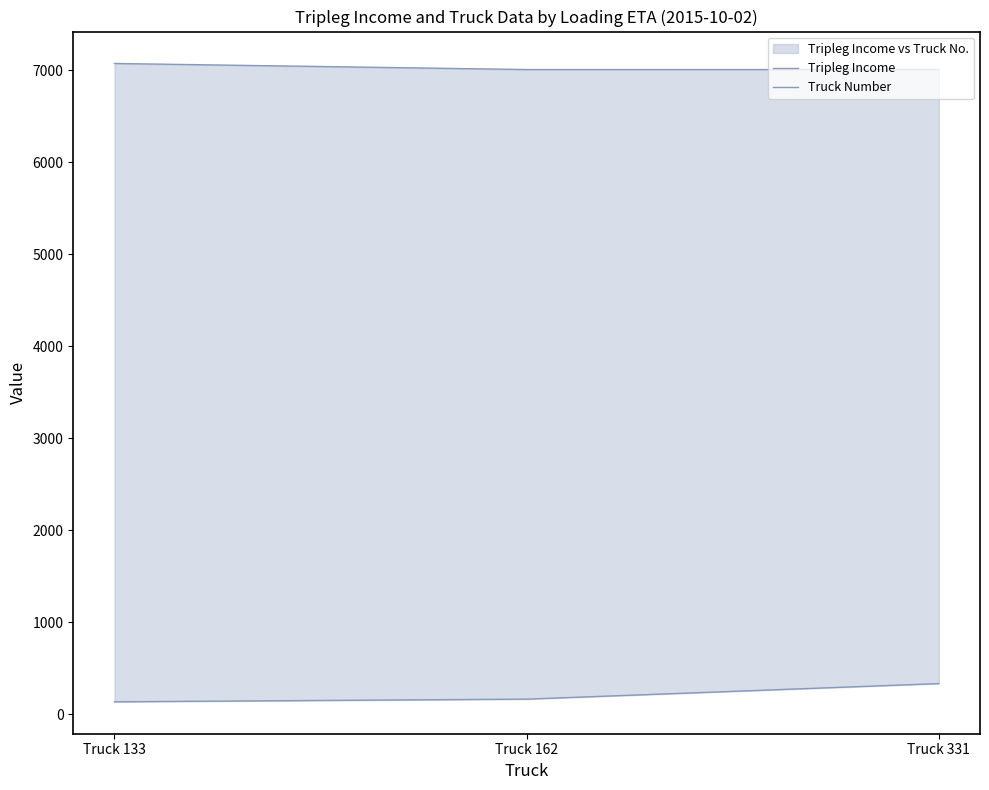

Reading right to left, transcribe all the data shown in this chart.

Tripleg Income: Truck 331=7007.4	Truck 162=7007.4	Truck 133=7073.5
Truck Number: Truck 331=331.0	Truck 162=162.0	Truck 133=133.0